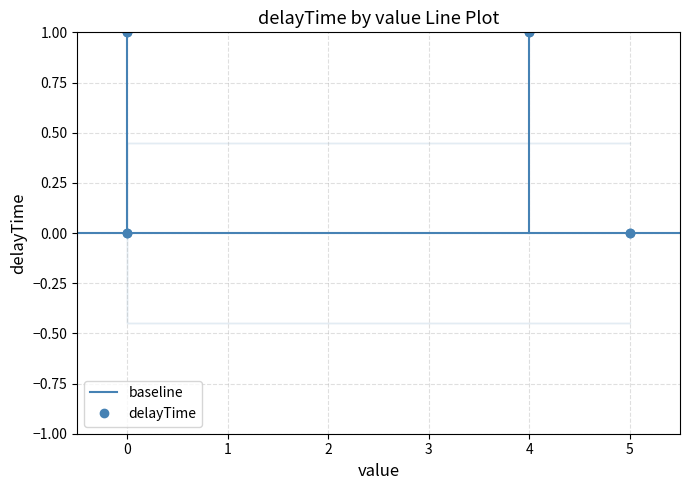

Where is the first local maximum?

4